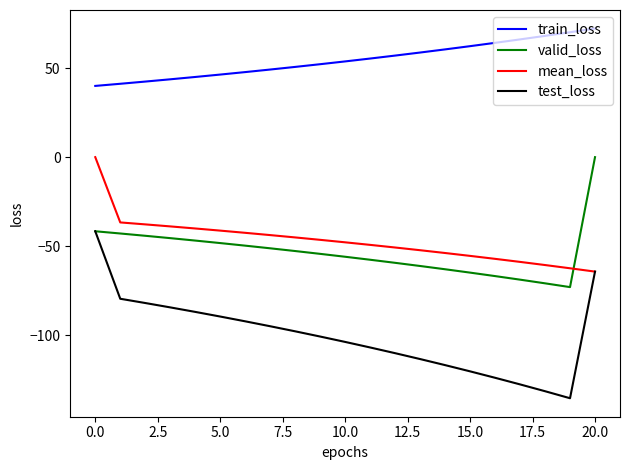

What is the lowest value of the valid_loss series?

-73.0